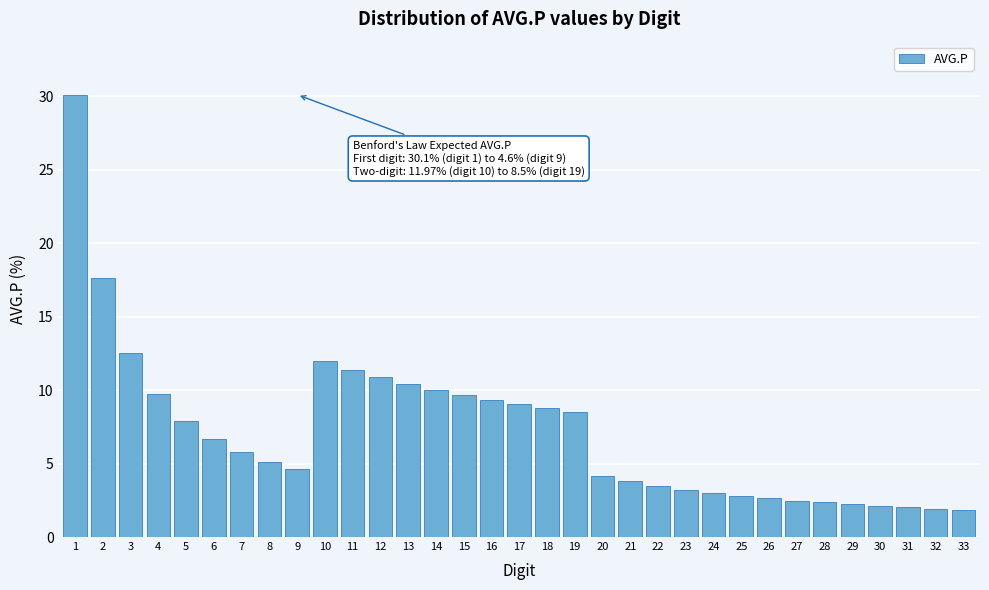

What is the value of the 4th bar from the left?

9.7